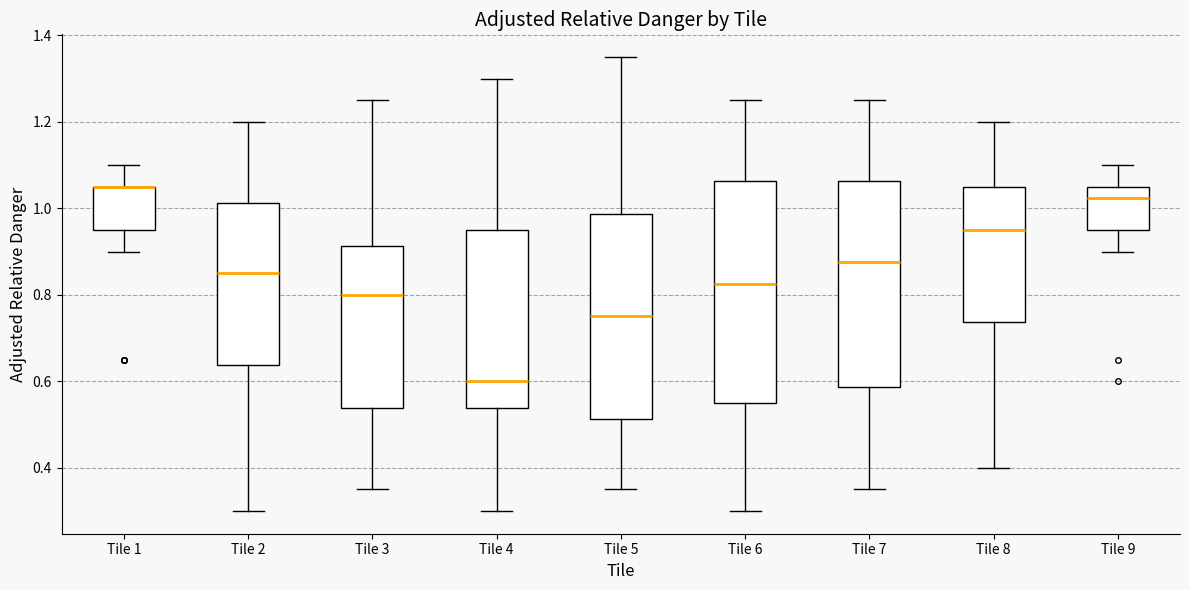

Where does the upper whisker of the box for Tile 2 end on the y-axis? The values are not printed on the chart, so give them approximately, as read against the axis.

1.20